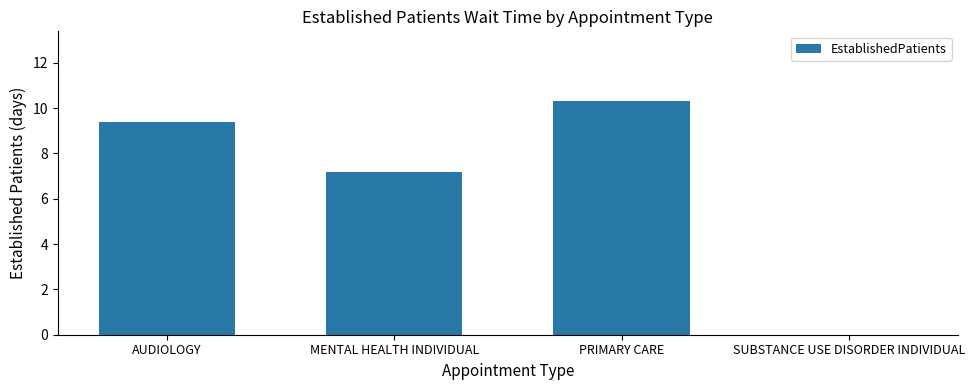

What is the change in value from MENTAL HEALTH INDIVIDUAL to SUBSTANCE USE DISORDER INDIVIDUAL?

-7.2